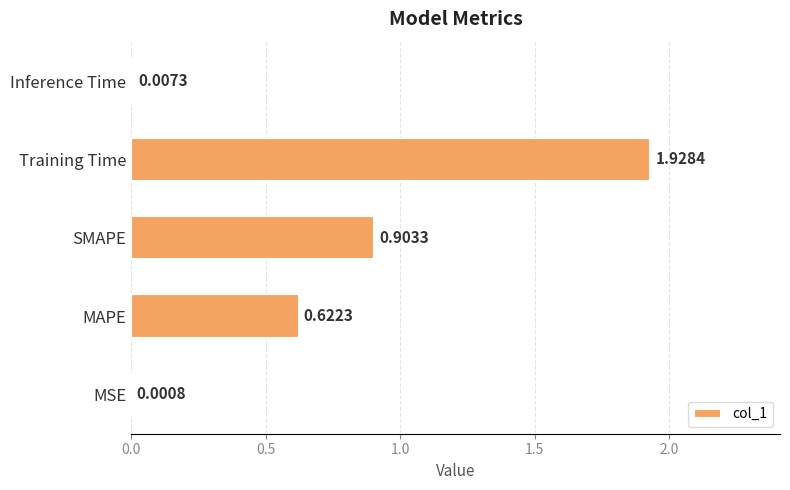

Which has a higher value, Training Time or Inference Time?

Training Time